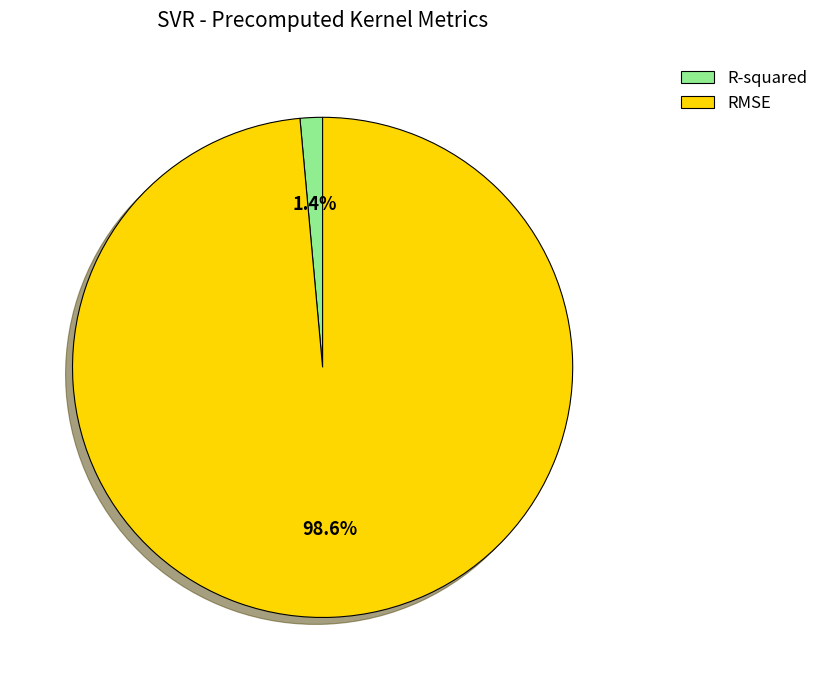

To the nearest percent, what is the difference between the R-squared and RMSE slice percentages?

97%